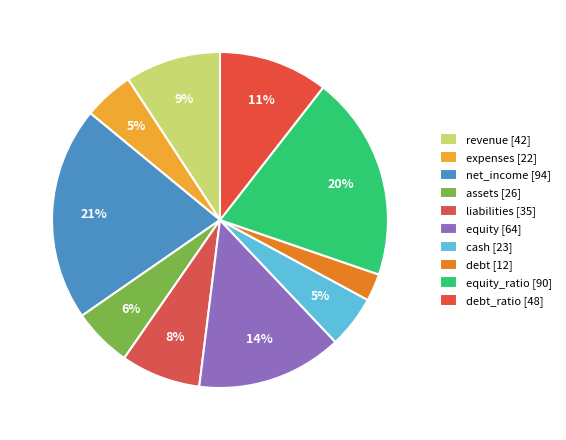

Count the number of slices in the pie.

10